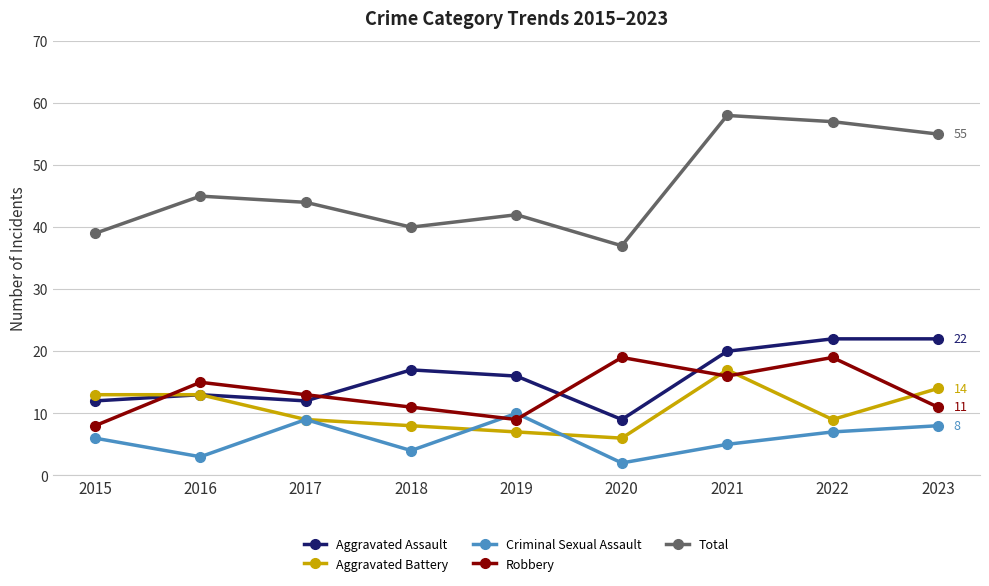

Which series has the widest spread of values?

Total